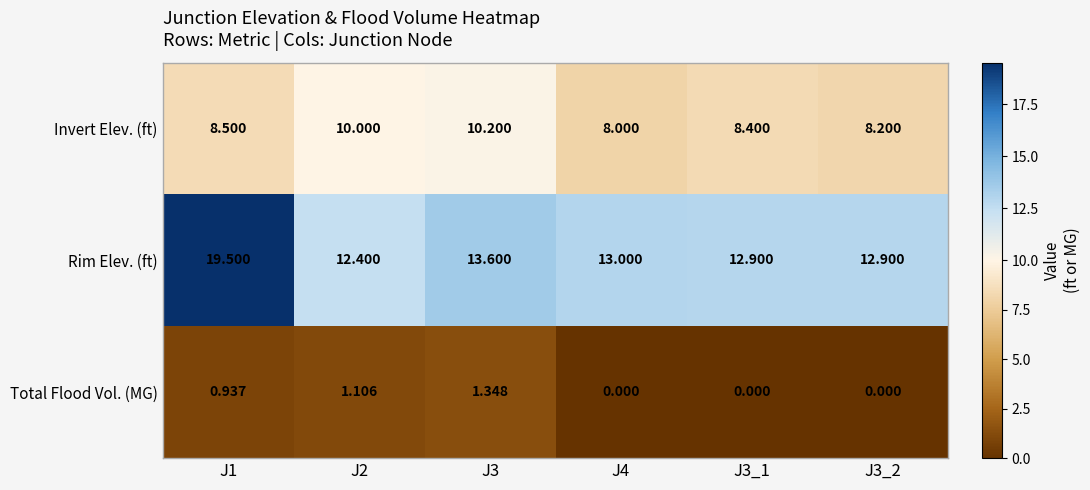

List the series in order of their peak value, highest first.

Rim Elev. (ft), Invert Elev. (ft), Total Flood Vol. (MG)